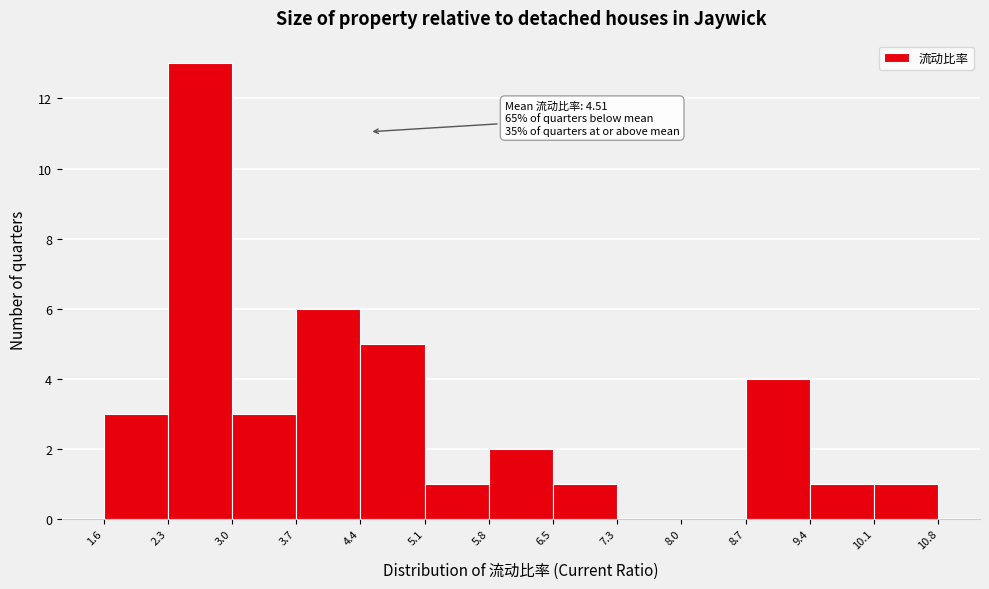

Which range on the x-axis has the tallest bar?

2.3 to 3.0